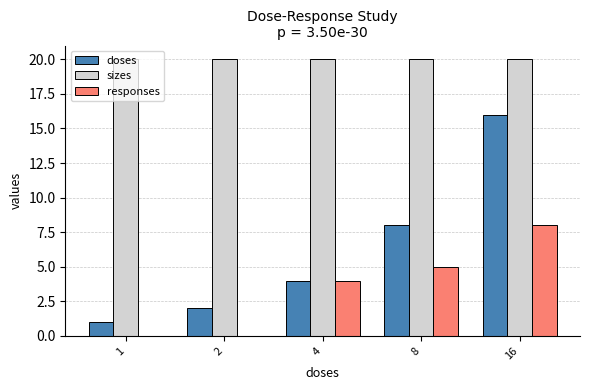

Reading right to left, transcribe all the data shown in this chart.

doses: 16=16	8=8	4=4	2=2	1=1
sizes: 16=20	8=20	4=20	2=20	1=20
responses: 16=8	8=5	4=4	2=0	1=0